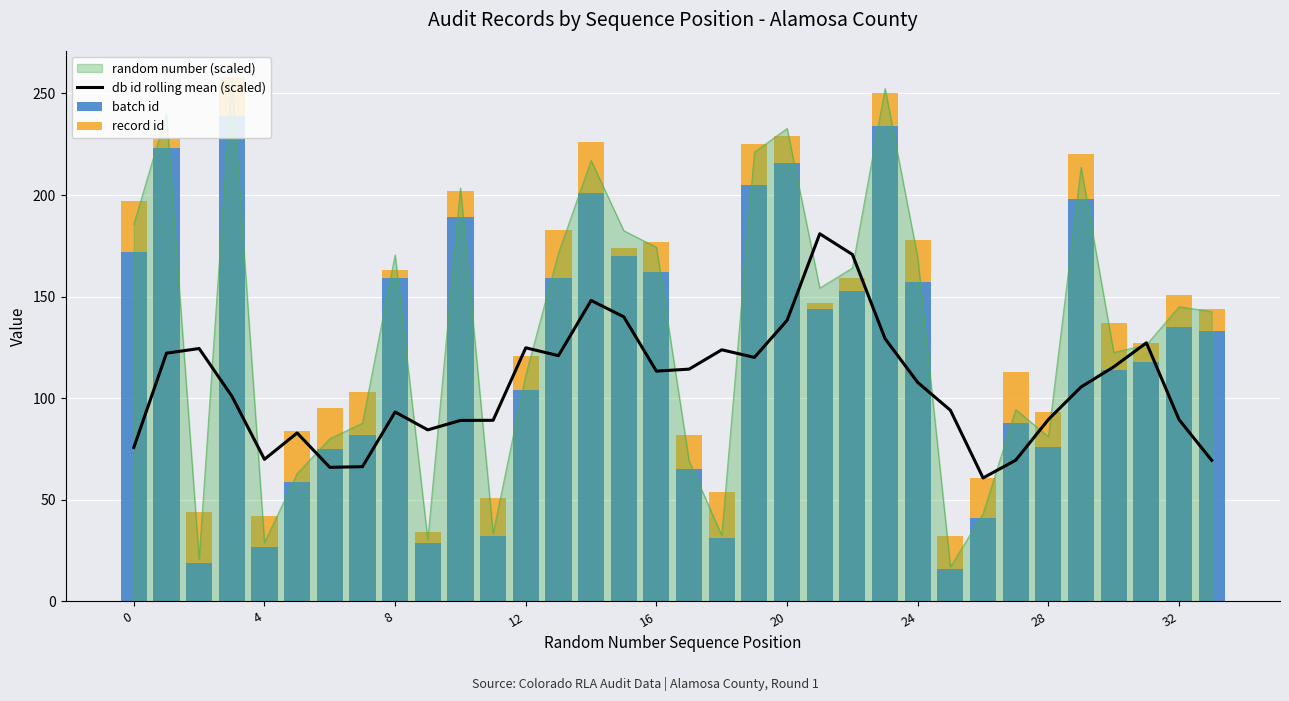

What is the value of the record id bar at the 3rd from the left?

25.0